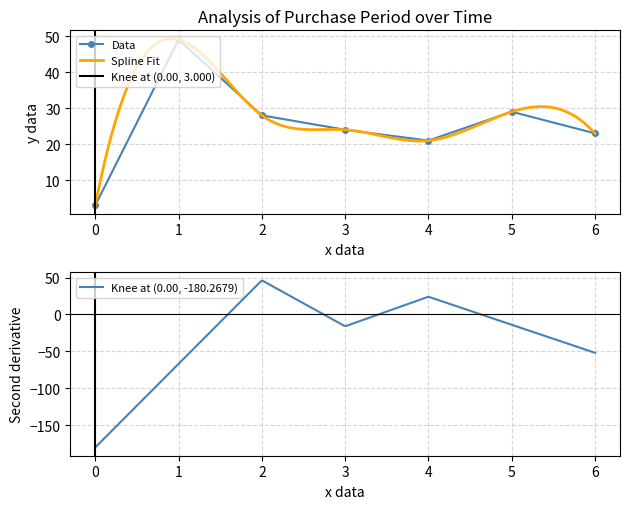

The value of Data at 2 is 18. True or false?

False